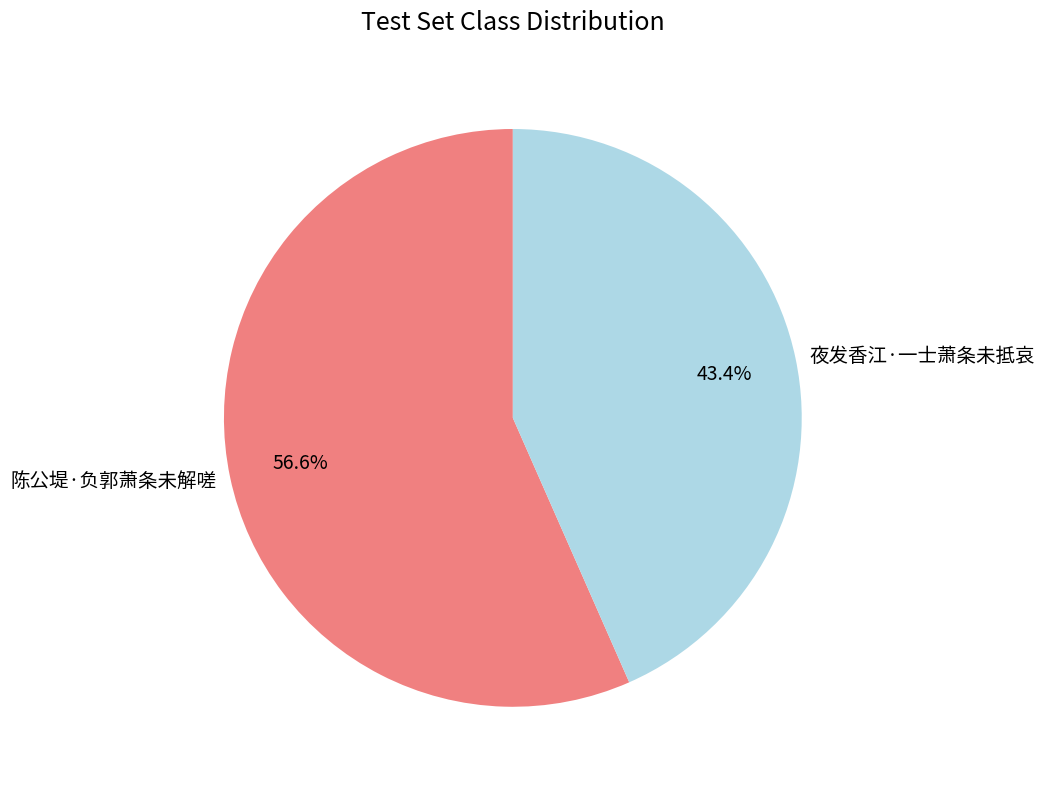

What is the smallest slice in the pie chart?

夜发香江·一士萧条未抵哀